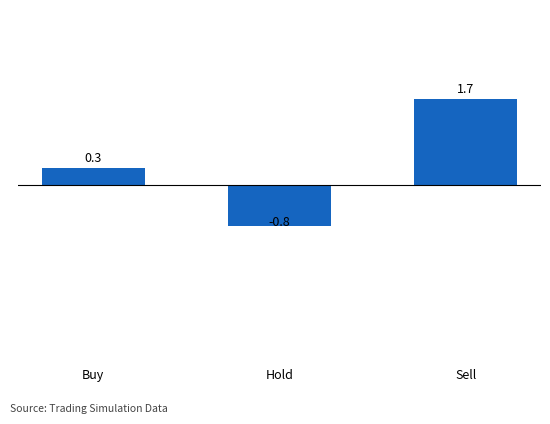

Does the chart contain any negative values?

Yes